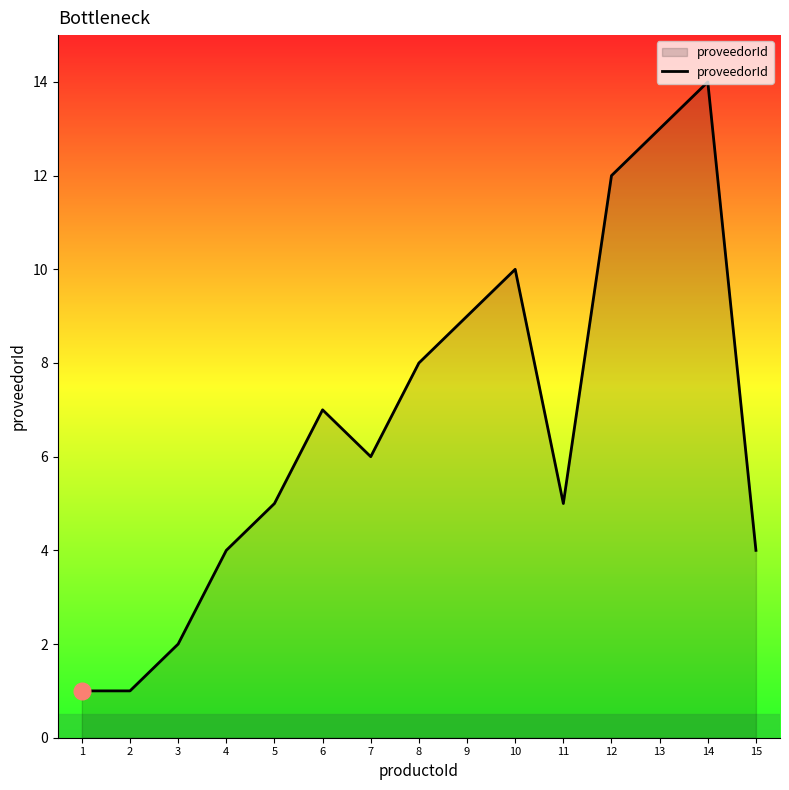

What is the greatest value displayed?

14